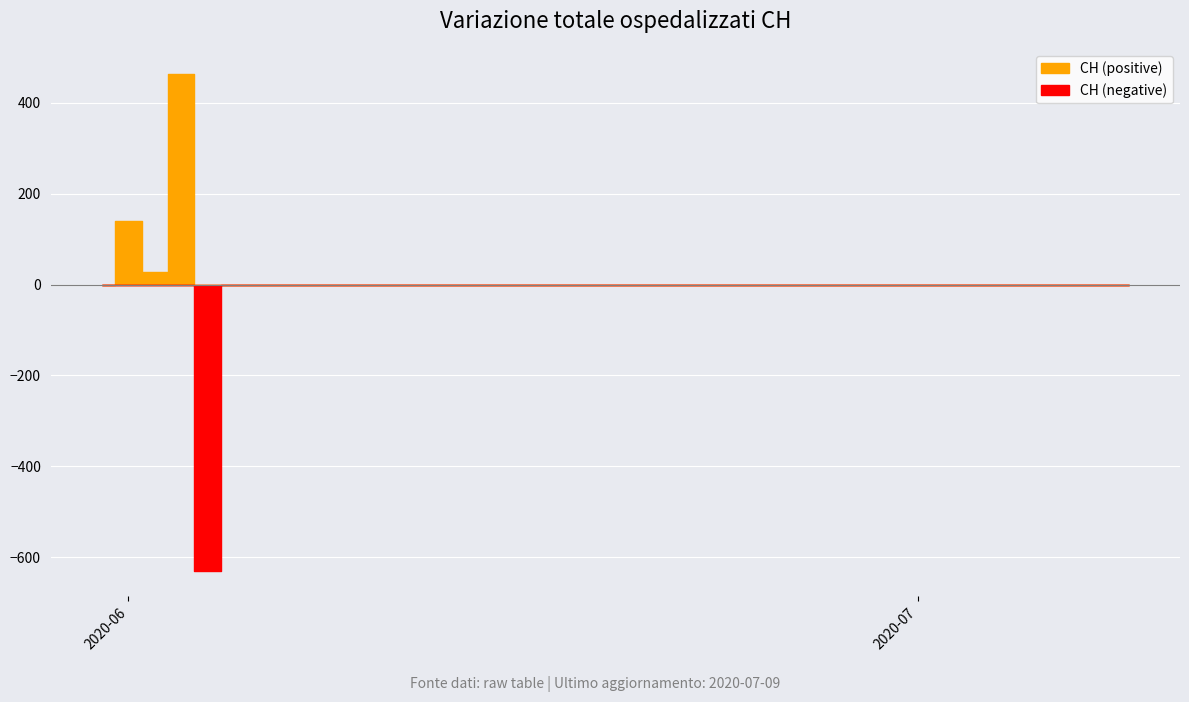

How many points are higher than both their immediate neighbors (excluding endpoints)?

1